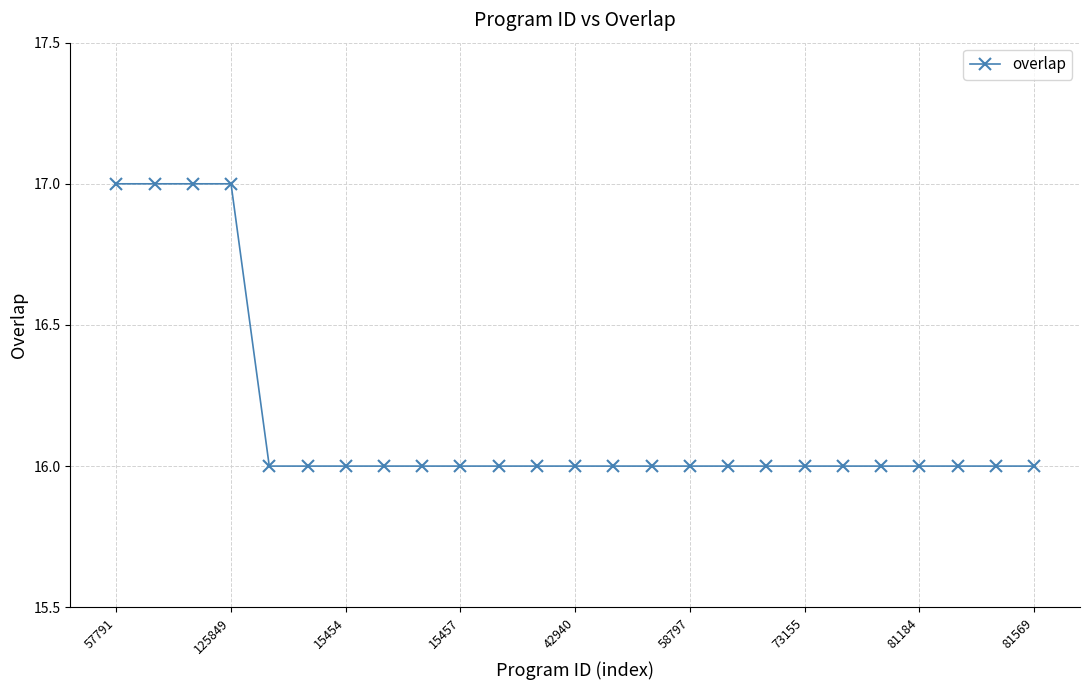

What is the smallest value displayed?

16